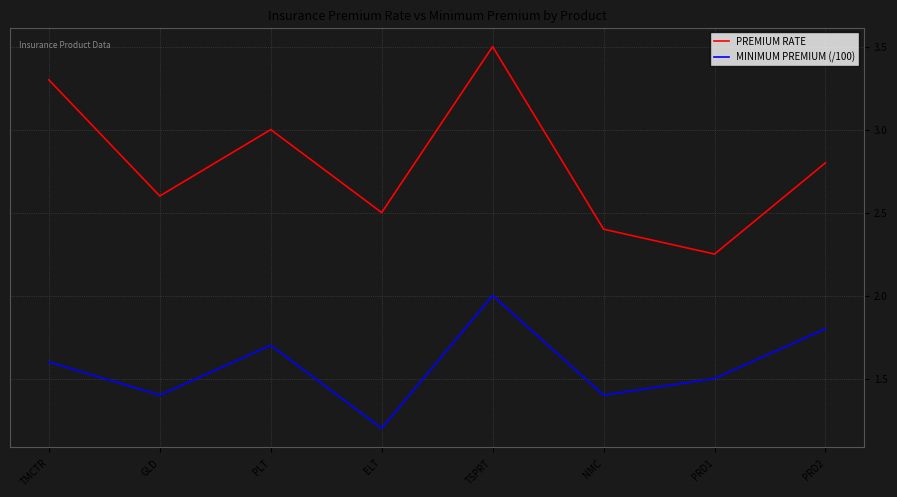

What value does the MINIMUM PREMIUM (/100) series have at TMCTR?

1.6